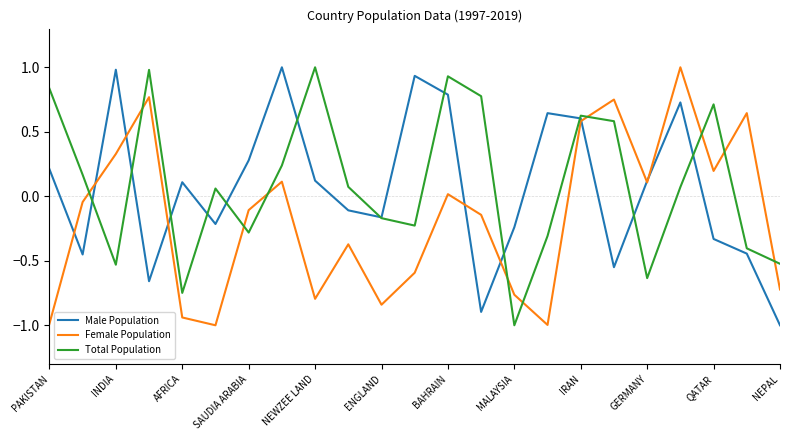

What is the highest value of the Male Population series?

1.0